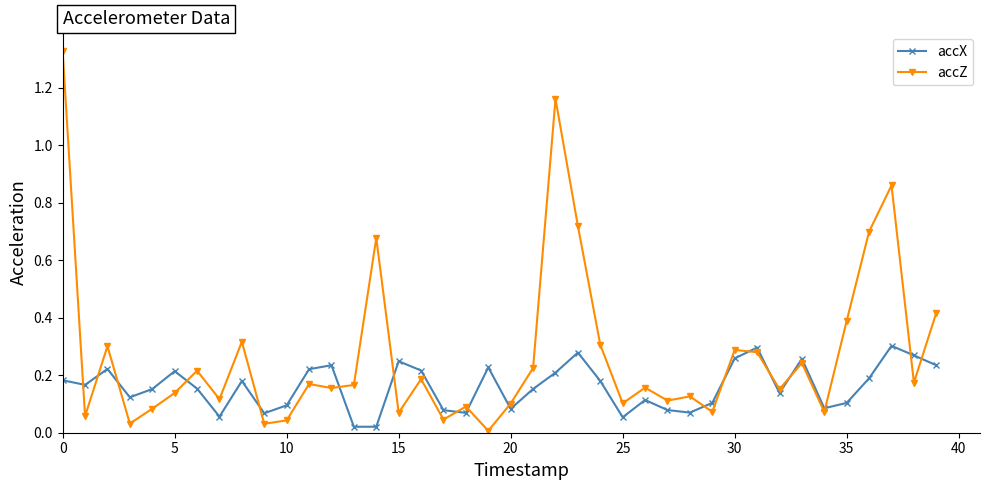

In accX, how many points are higher than both neighbors (excluding endpoints)?

11